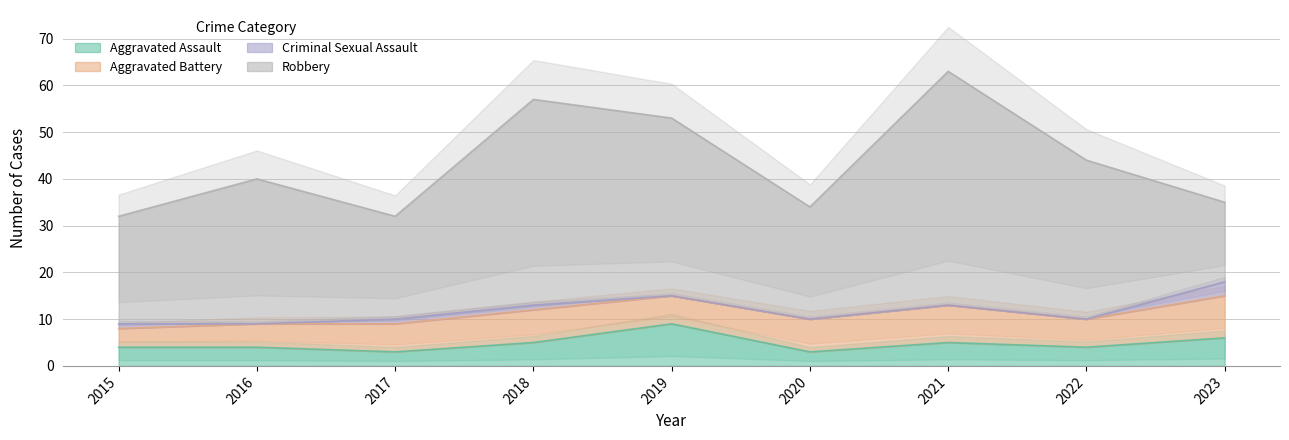

What is the average value of the Robbery series?

31